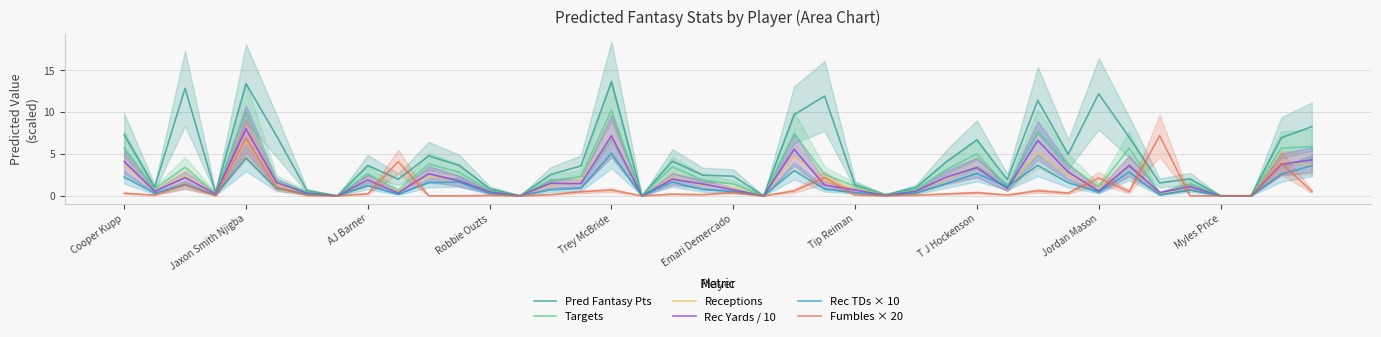

The value of Fumbles × 20 at Myles Price is -2.2. True or false?

False